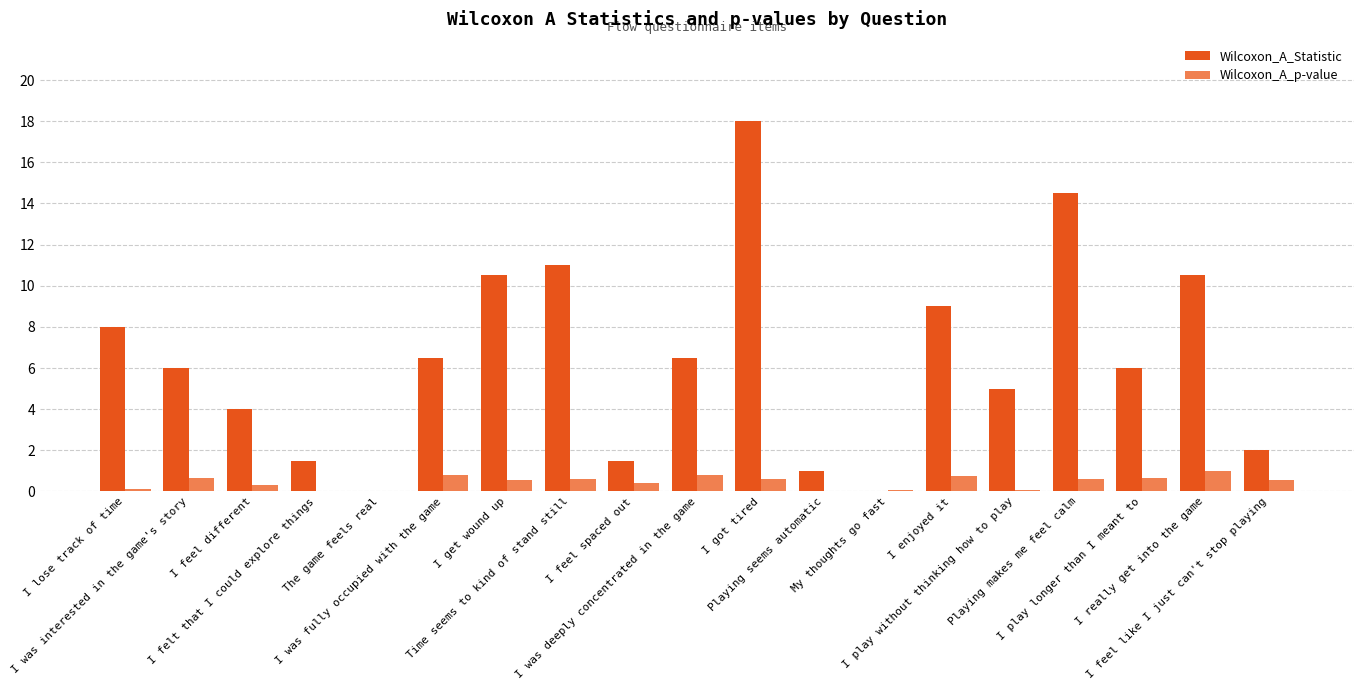

Which series has the largest range (max minus min)?

Wilcoxon_A_Statistic